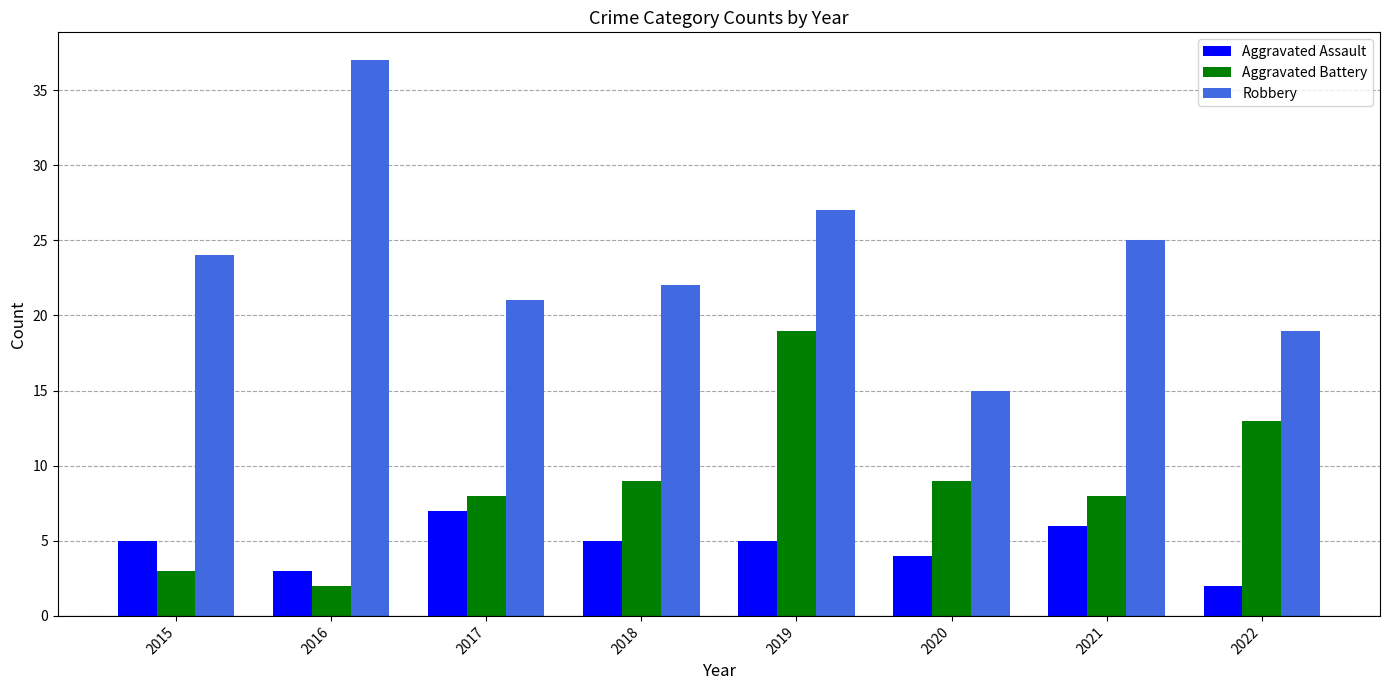

Which label corresponds to the largest value in the chart?

2016